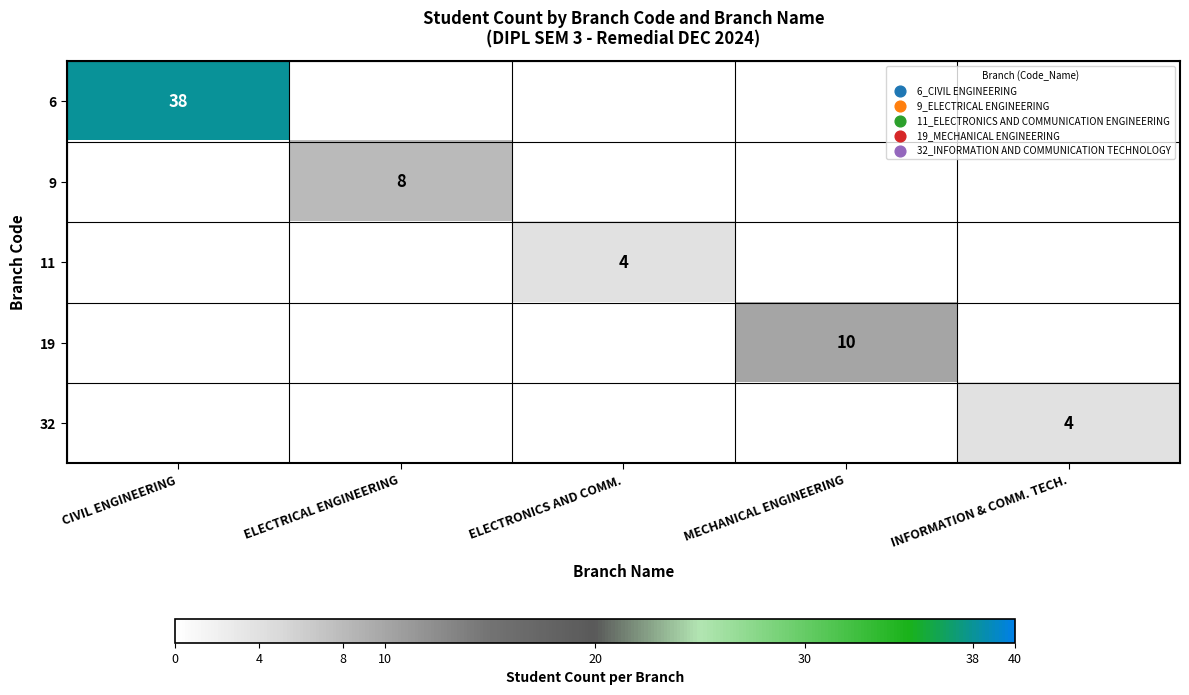

The 11 series shows 1 at ELECTRONICS AND COMM.. True or false?

False